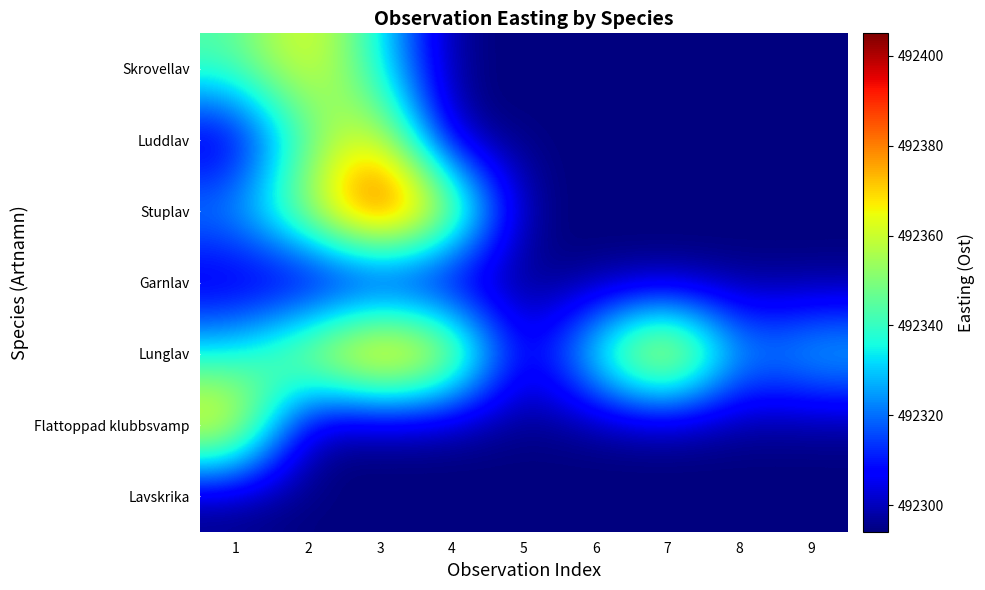

Which series has the widest spread of values?

Stuplav